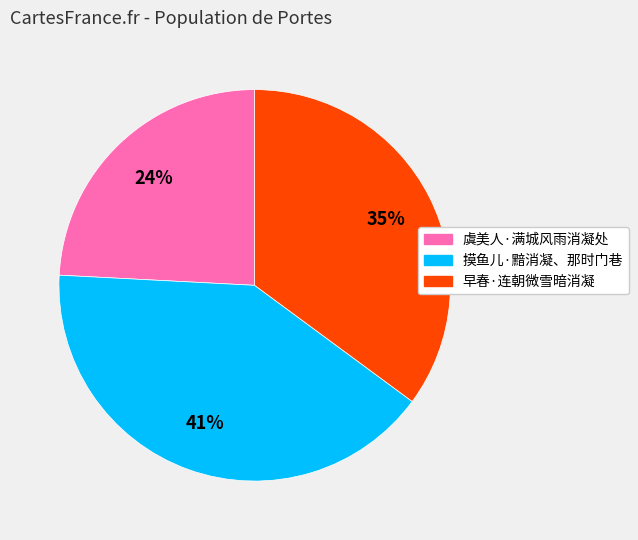

Combined, do 虞美人·满城风雨消凝处 and 早春·连朝微雪暗消凝 account for over 50%?

Yes